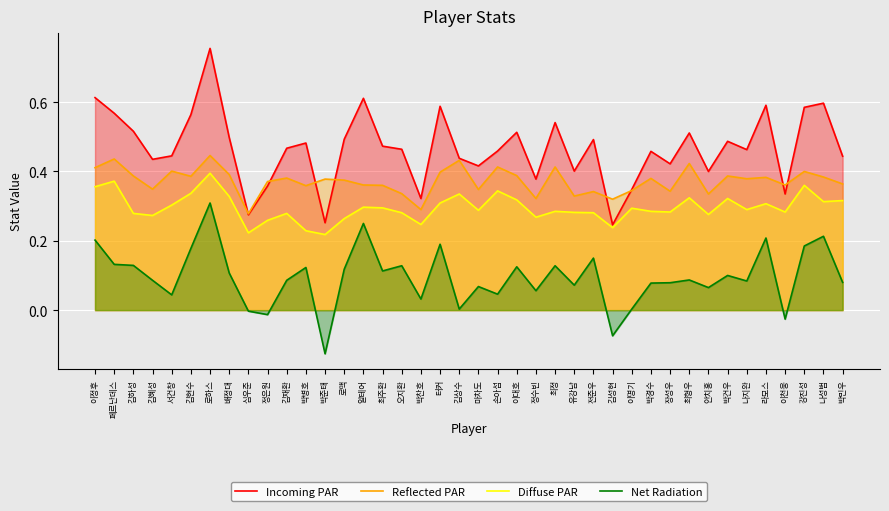

Which has a higher value, 김현수 or 박민우?

김현수